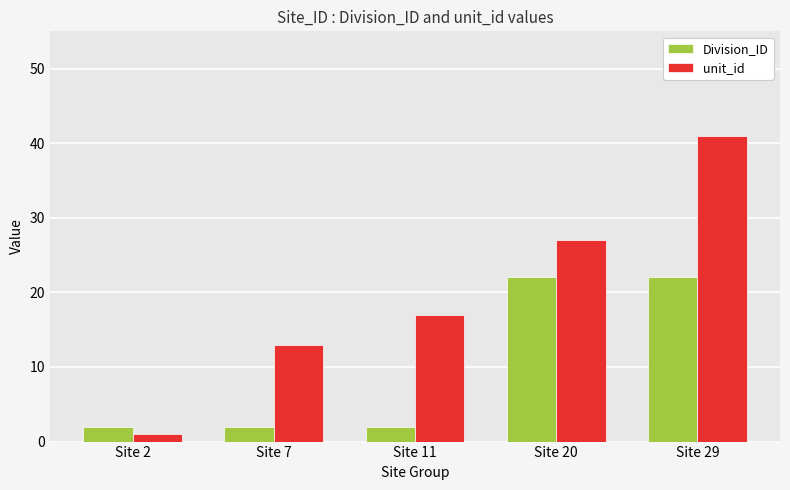

At how many categories does at least one series exceed 33?

1